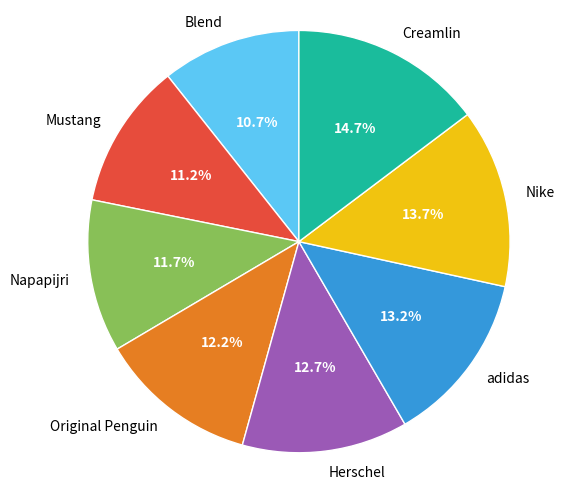

Is there a majority slice in this chart?

No